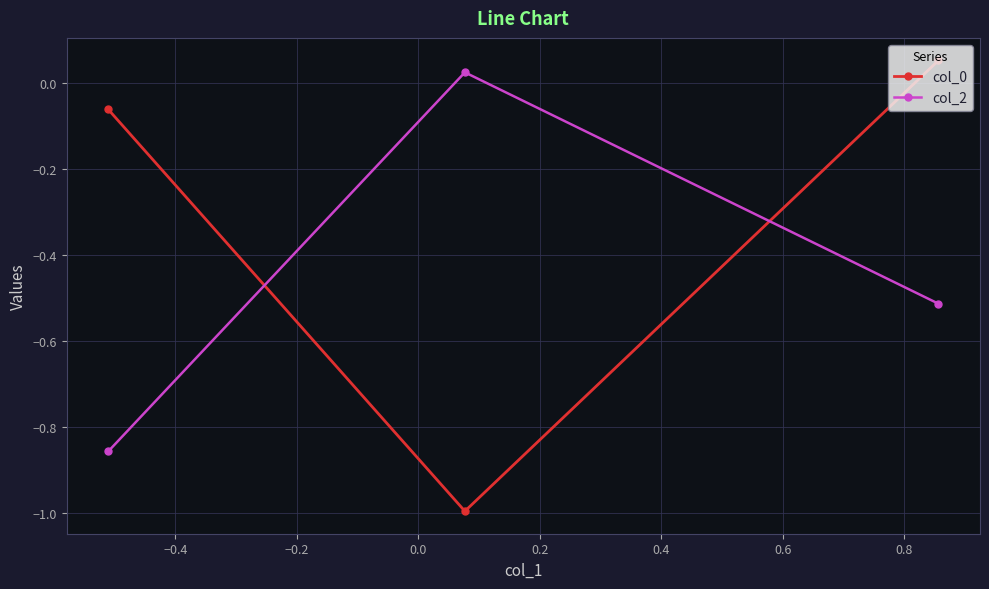

What is the difference between the second highest and minimum values in the col_2 series?

0.3